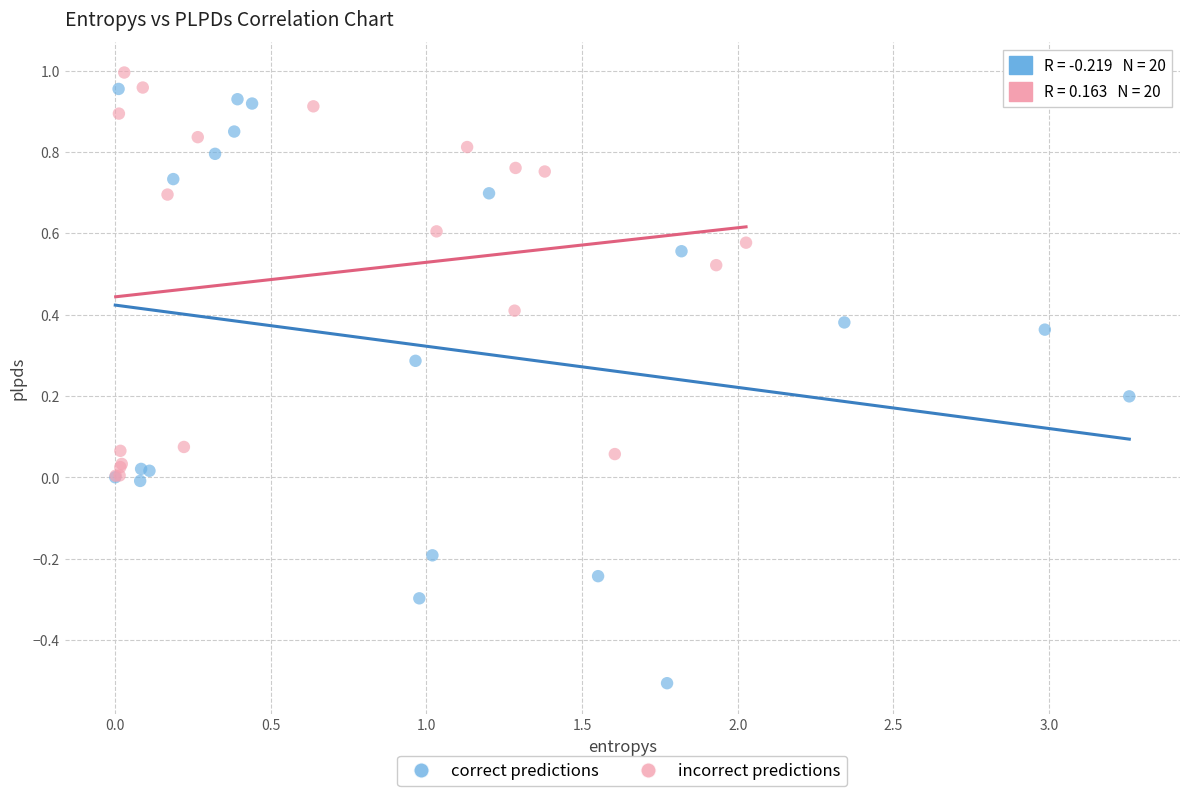

What are all the series names shown in the legend?

correct predictions, incorrect predictions